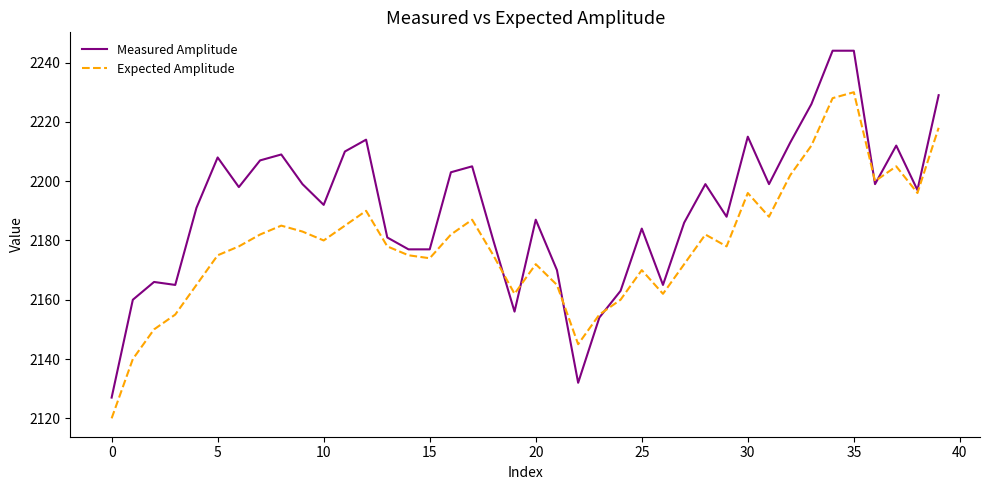

Which series has the largest range (max minus min)?

Measured Amplitude